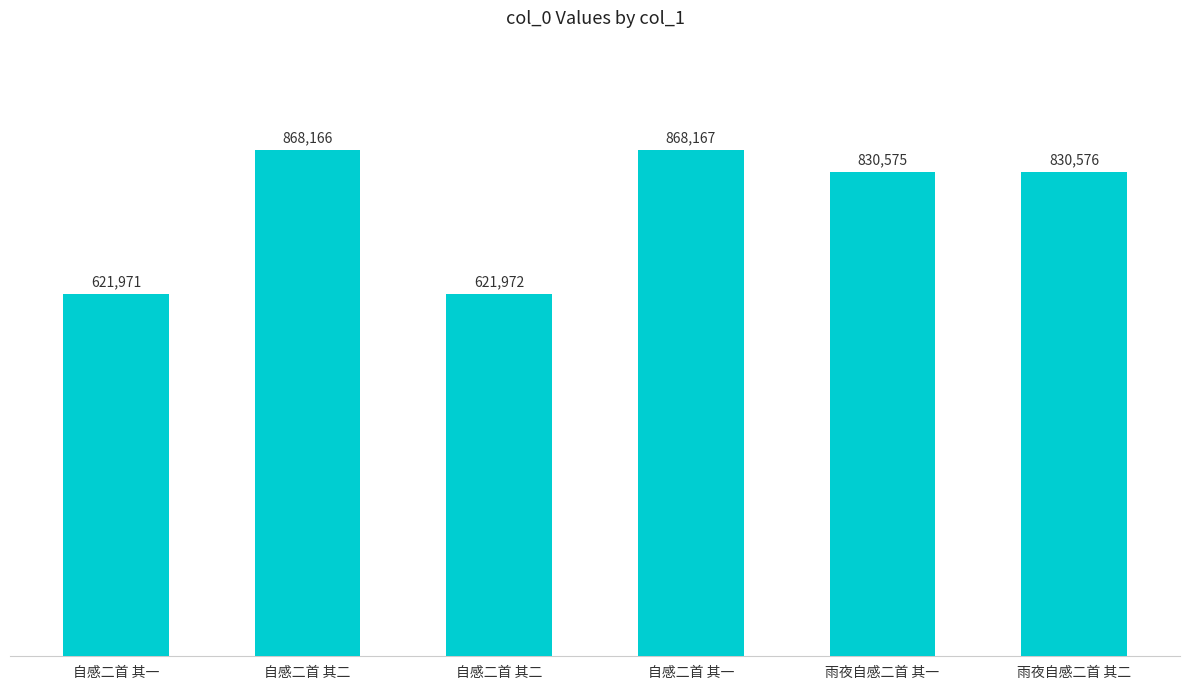

What is the label of the 3rd bar from the left?

自感二首 其二